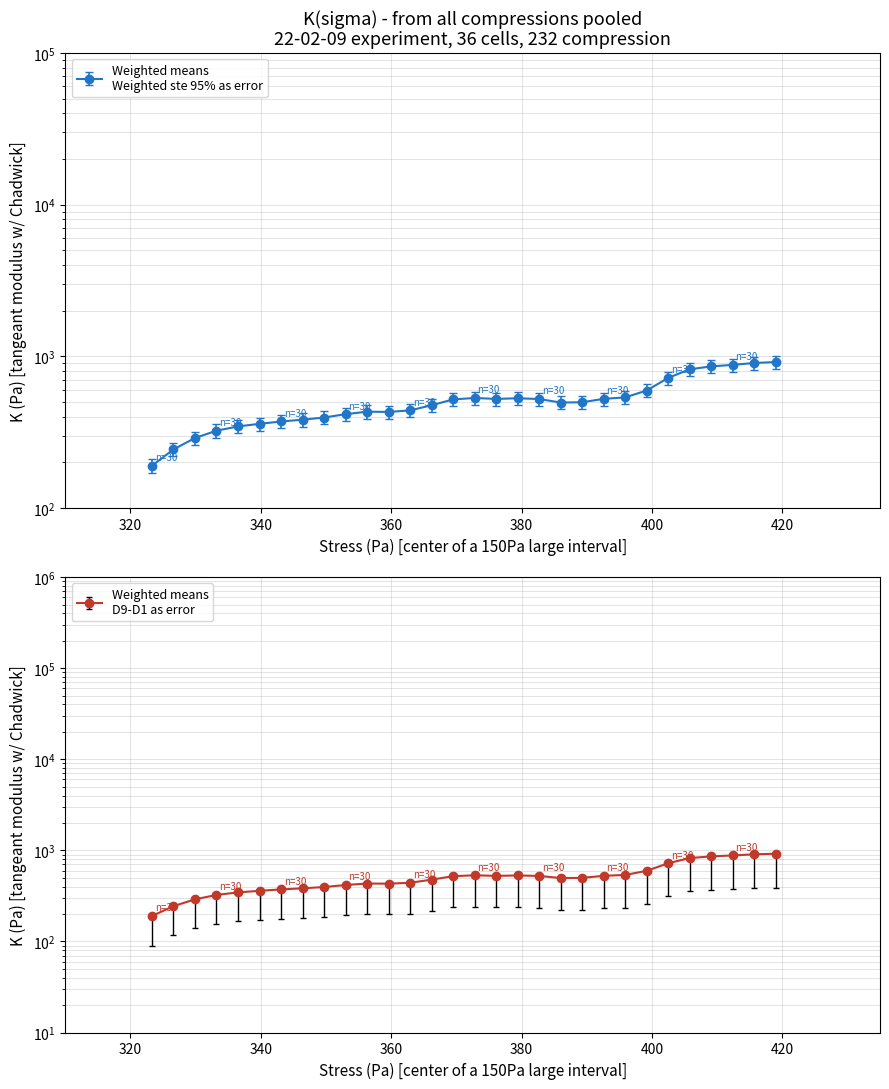

At how many categories does at least one series exceed 128?

30